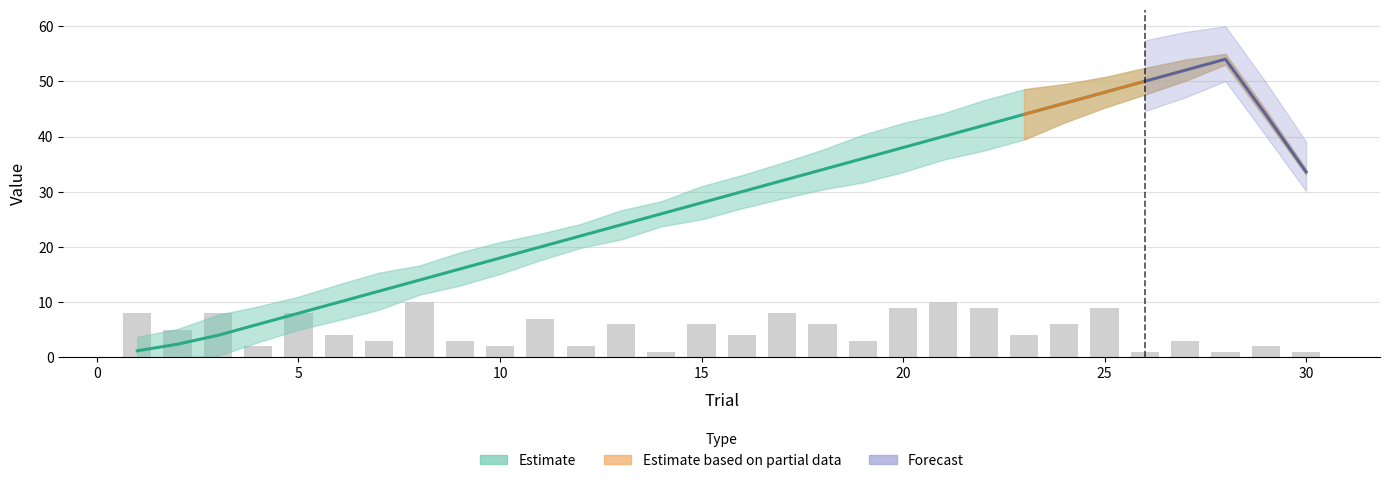

Which has a higher value, 21 or 15?

21